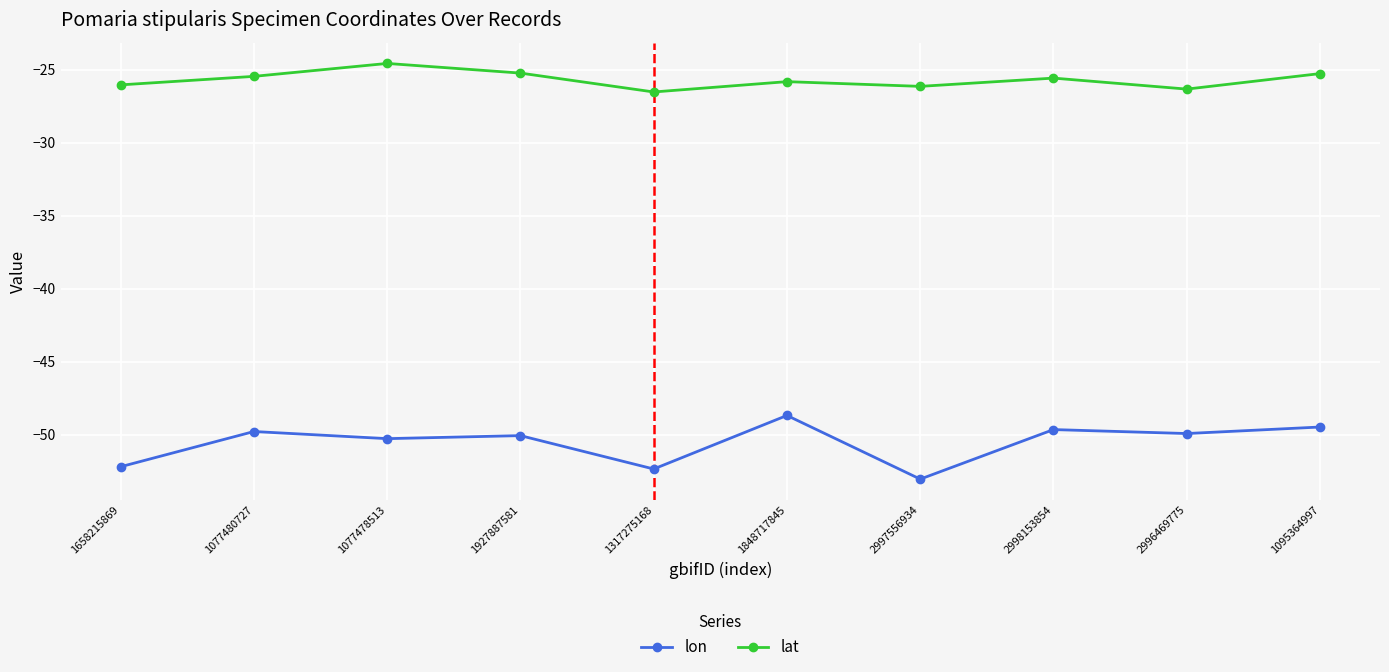

What is the average value of the lat series?

-25.7